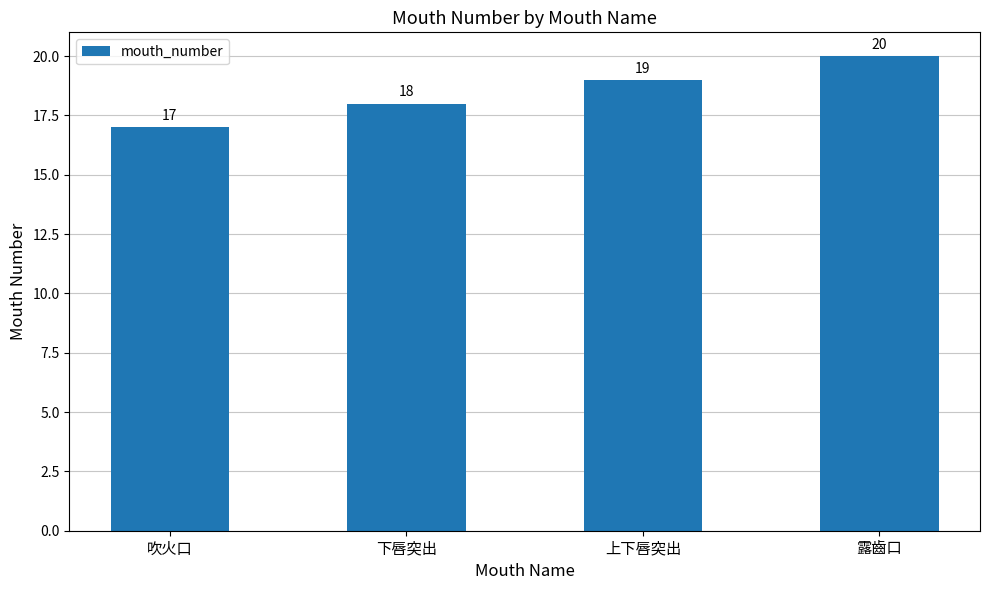

How many data points are less than 19?

2